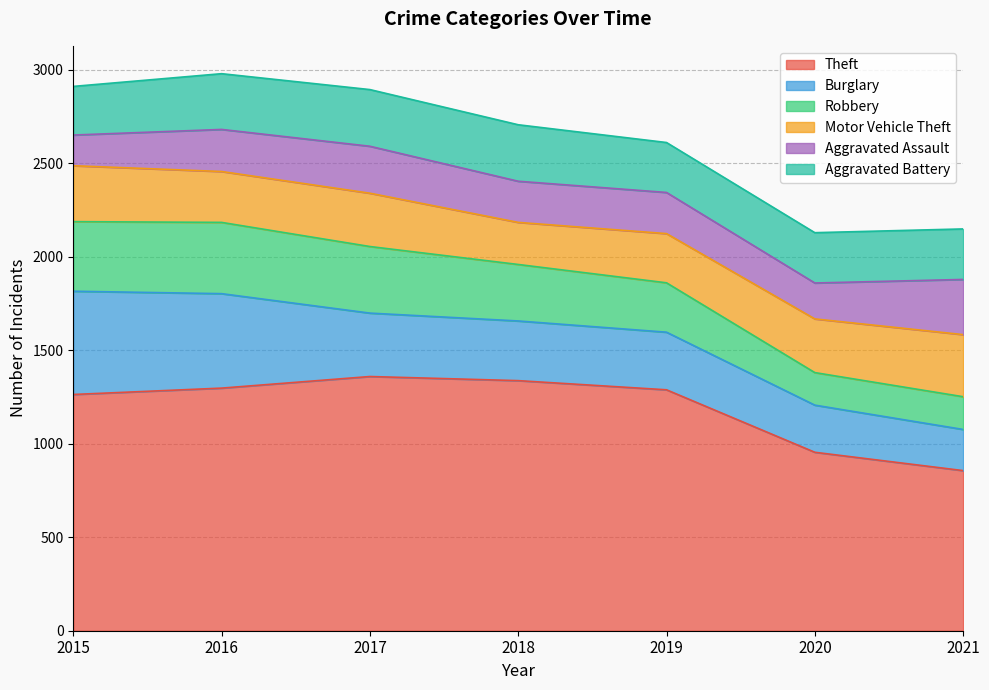

The value of Burglary at 2020 is 252. True or false?

True